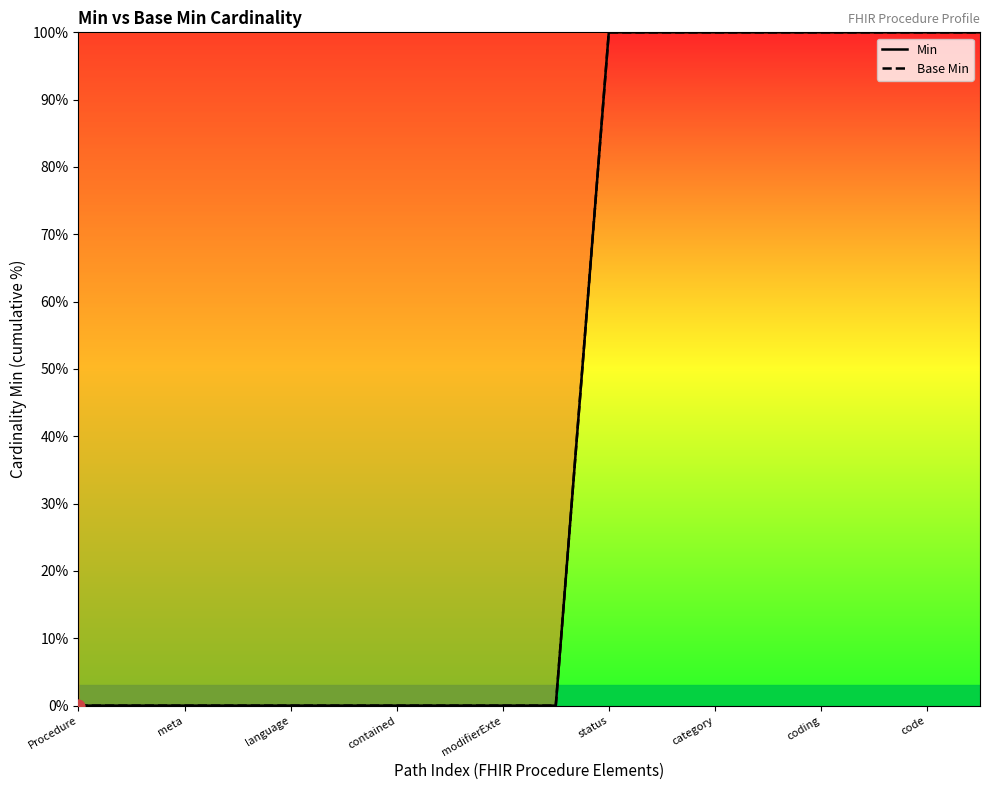

At how many categories does at least one series exceed 35?

8